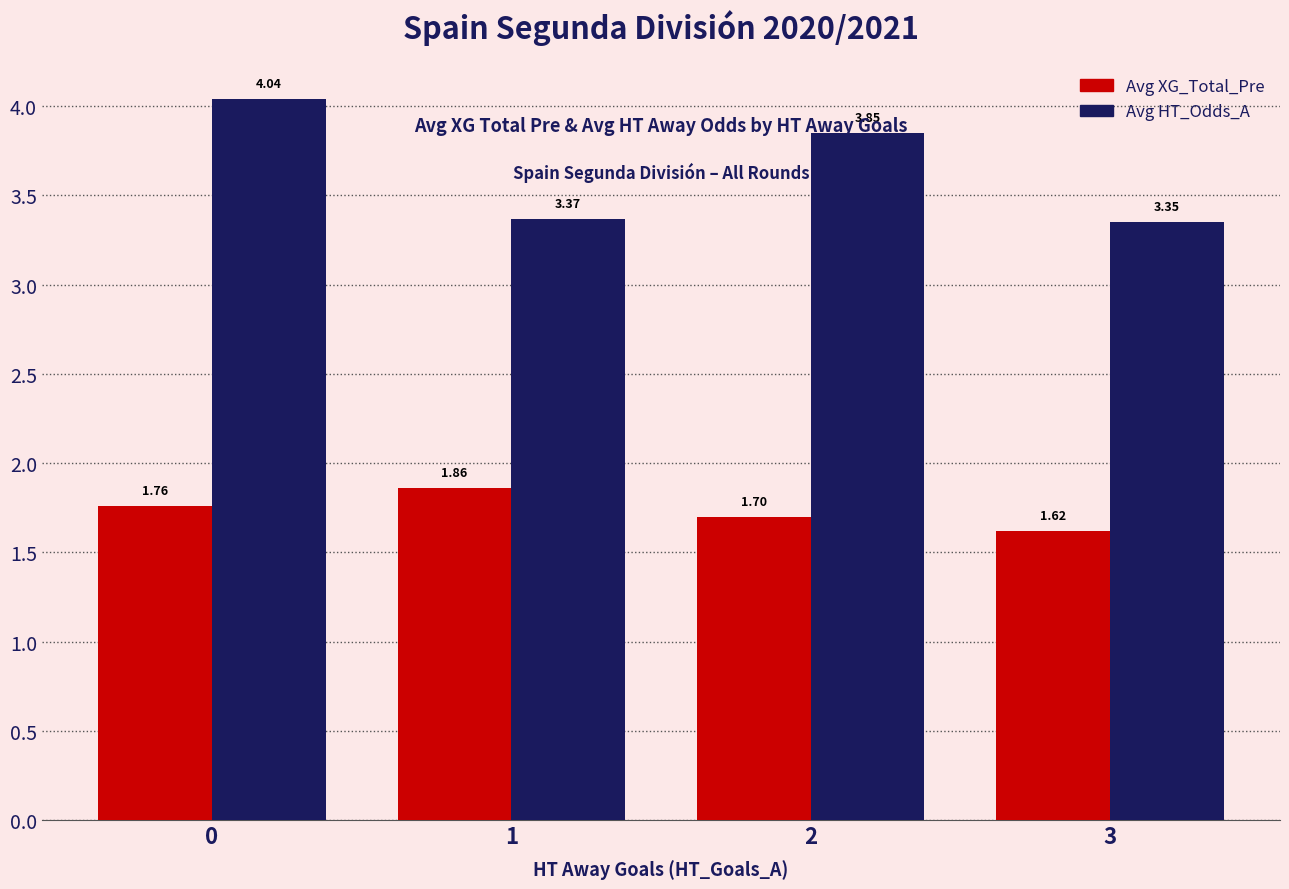

The value of Avg HT_Odds_A at 3 is 1.1. True or false?

False